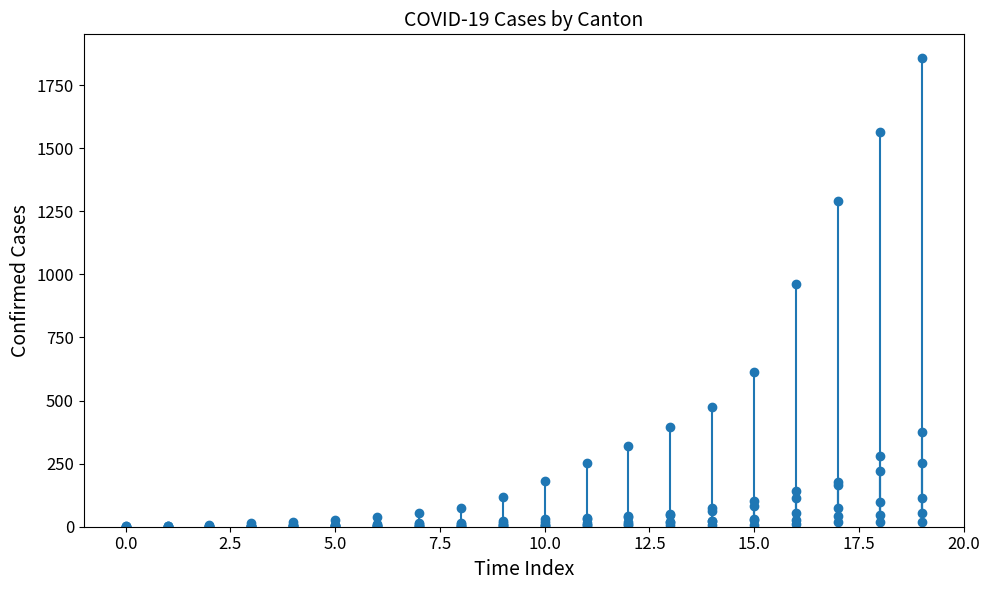

The ZH series shows 14 at 7. True or false?

True